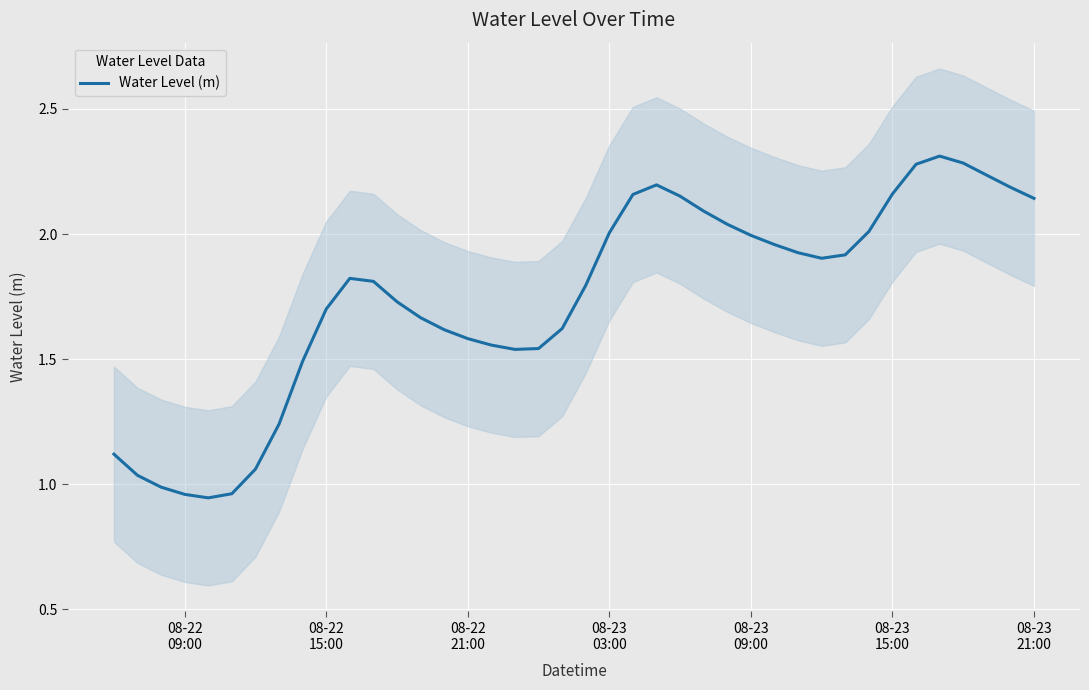

What is the highest value of the Water Level (m) series?

2.3